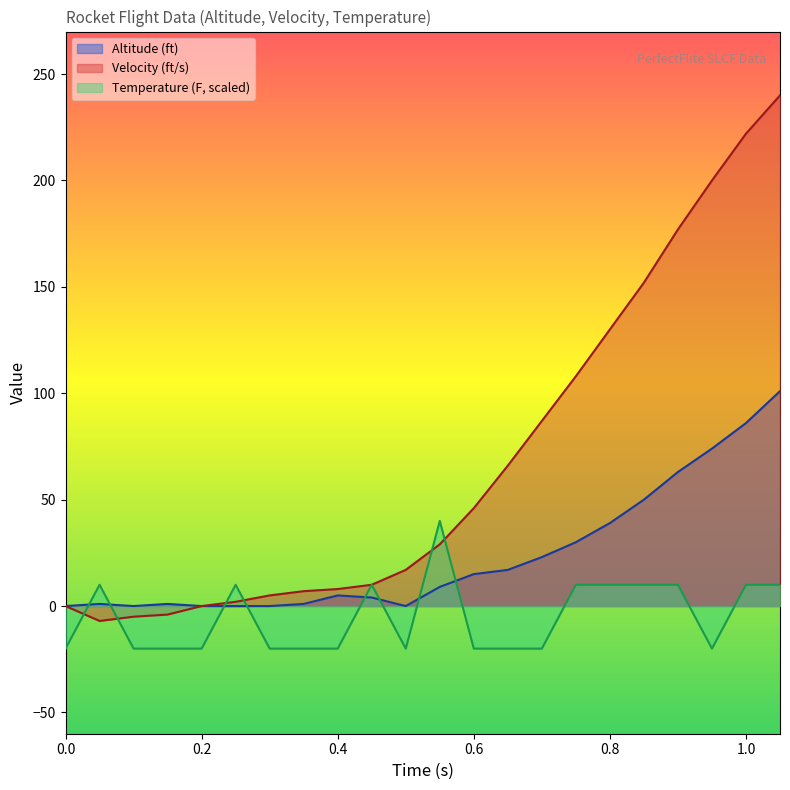

Rank the categories by Altitude (ft) value from highest to lowest.

1.05, 1.0, 0.95, 0.9, 0.85, 0.8, 0.75, 0.7, 0.65, 0.6, 0.55, 0.4, 0.45, 0.05, 0.15, 0.35, 0.0, 0.1, 0.2, 0.25, 0.3, 0.5